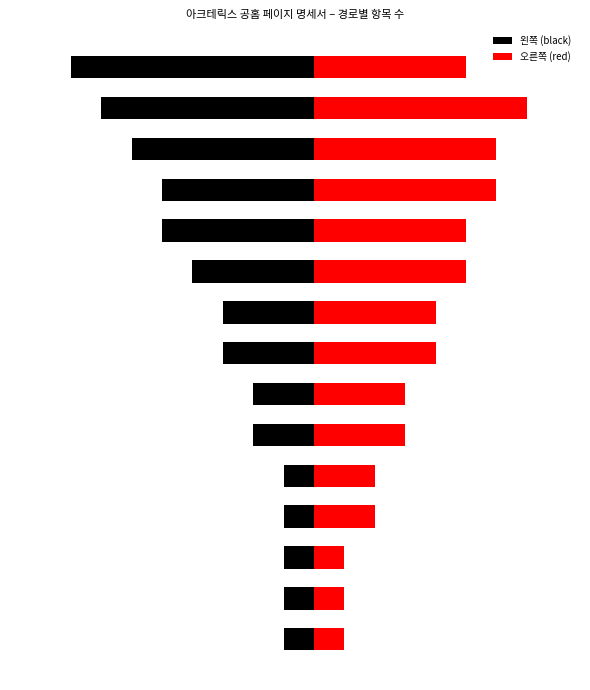

What is the sum of all 오른쪽 (red) values?

55